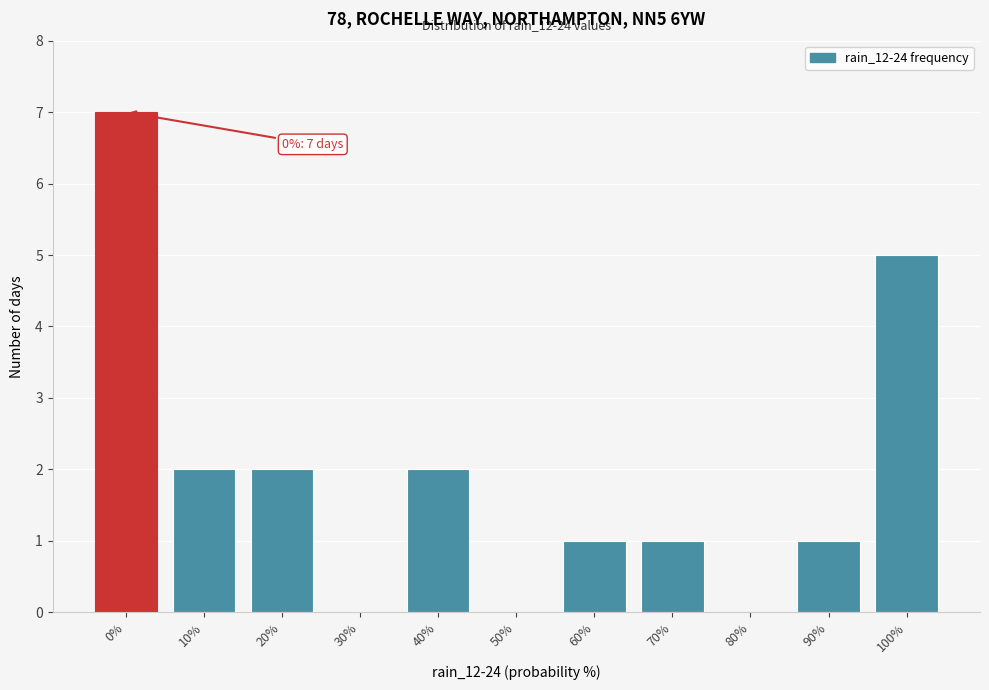

Reading left to right, list all the values displayed in this chart.

0%=7	10%=2	20%=2	30%=0	40%=2	50%=0	60%=1	70%=1	80%=0	90%=1	100%=5